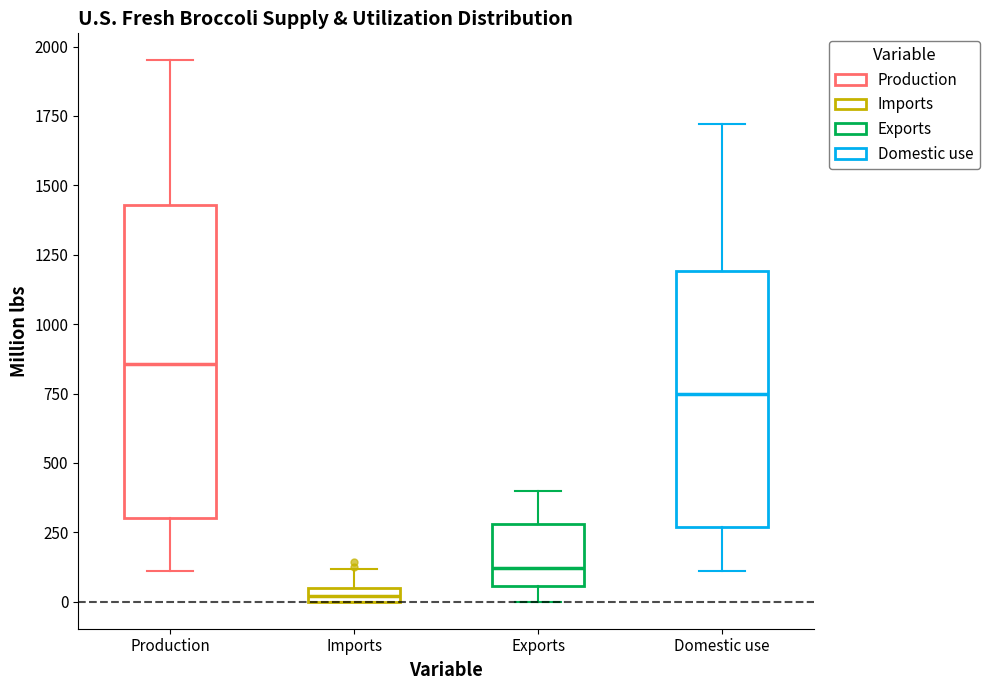

Comparing the boxes themselves (not the whiskers), which one is the tallest?

Production